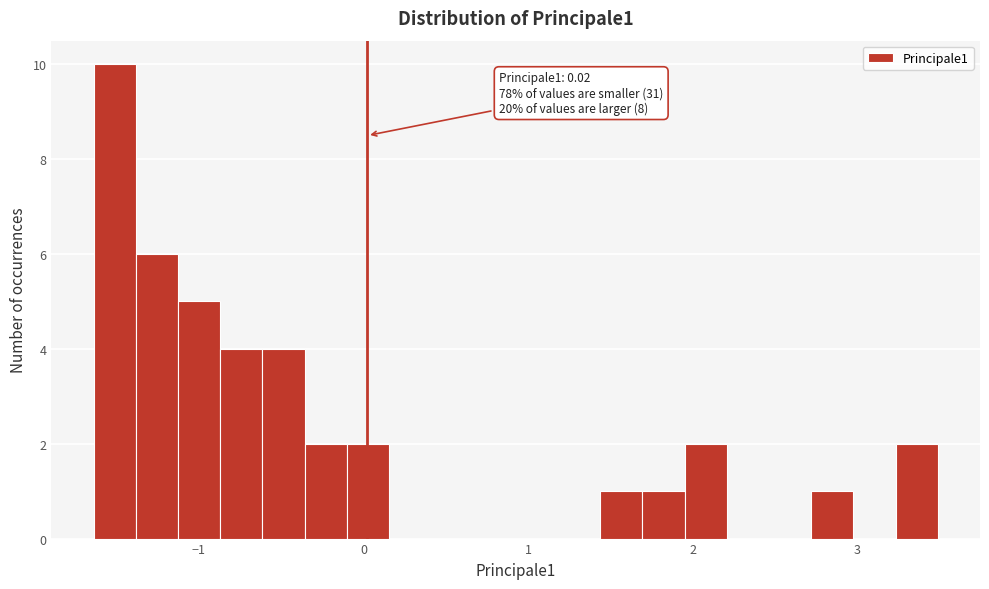

Around what value on the x-axis is the tallest bar? Give the approximate position of its centre, as read against the axis.

-1.5